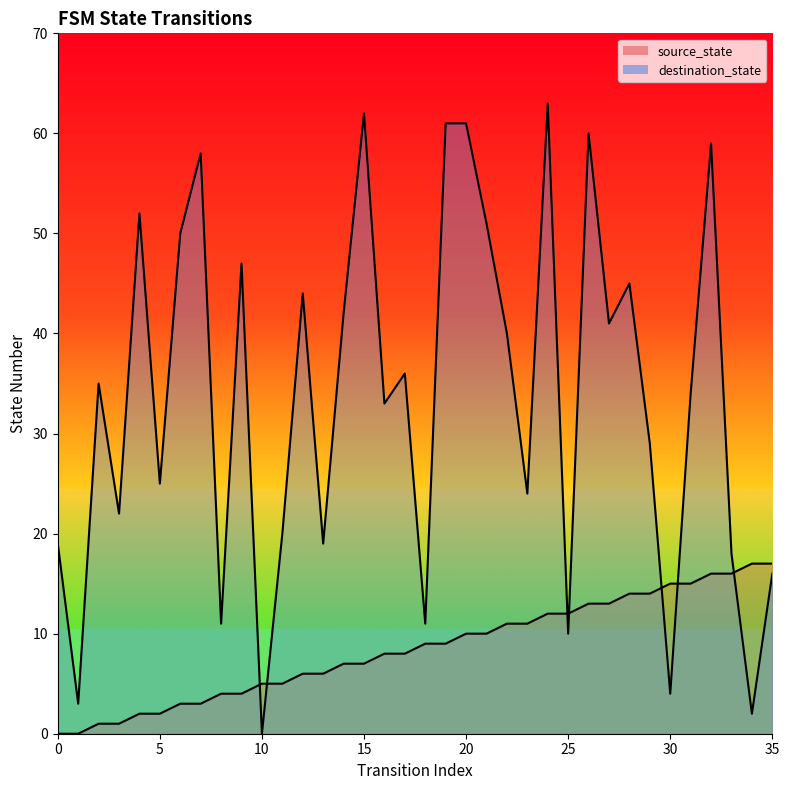

True or false: source_state and destination_state intersect in this chart.

True